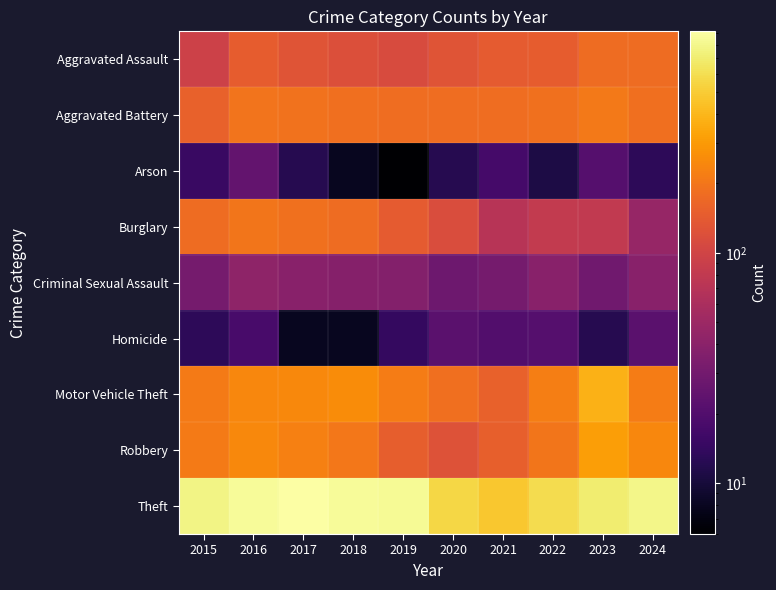

How many series are shown in this chart?

9